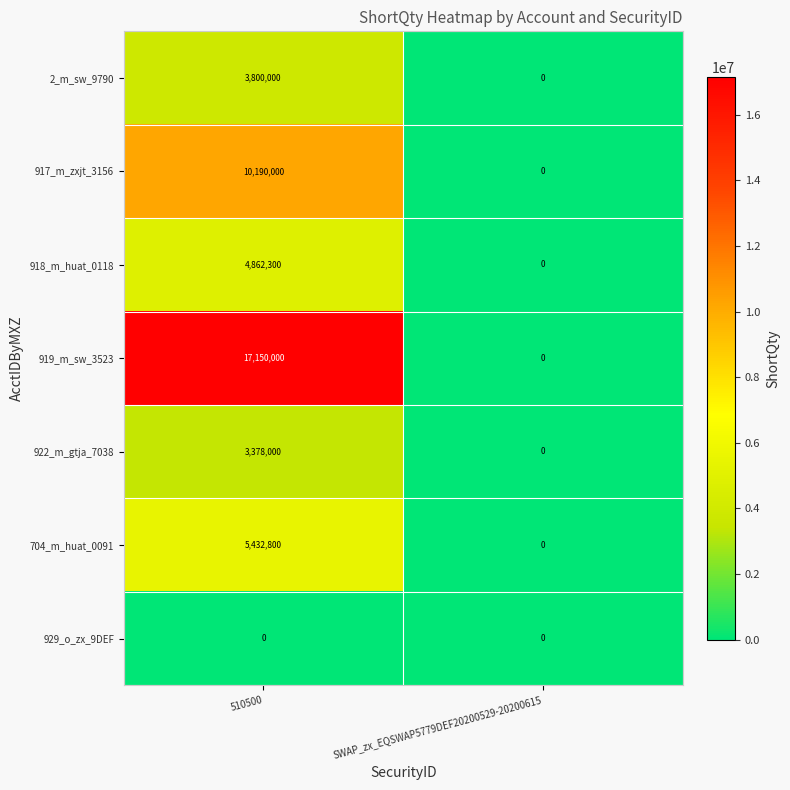

Rank the series at 510500 from lowest to highest value.

929_o_zx_9DEF, 922_m_gtja_7038, 2_m_sw_9790, 918_m_huat_0118, 704_m_huat_0091, 917_m_zxjt_3156, 919_m_sw_3523